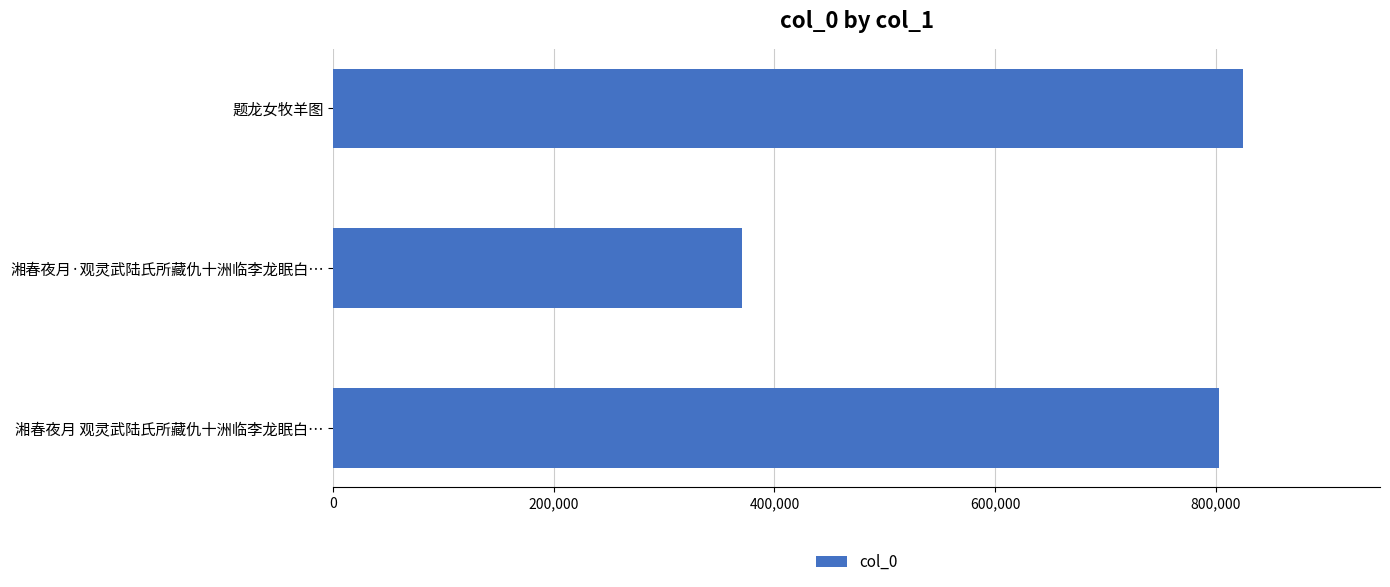

At which category does the chart reach its peak across all series?

题龙女牧羊图